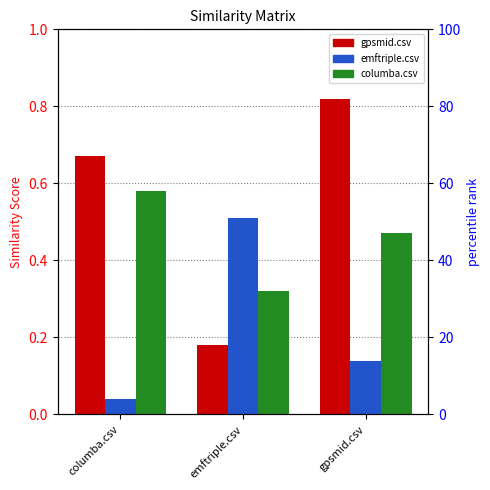

Is the value of emftriple.csv at emftriple.csv greater than the value of gpsmid.csv at columba.csv?

No